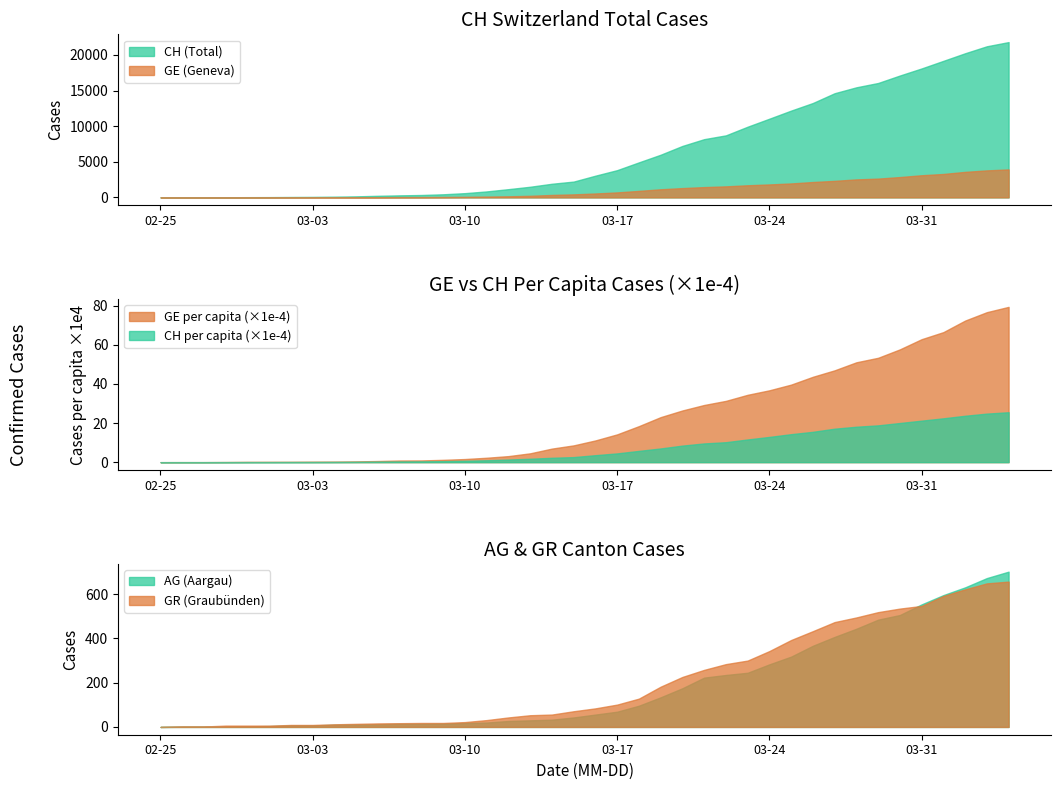

What is the highest value of the CH (Total) series?

21808